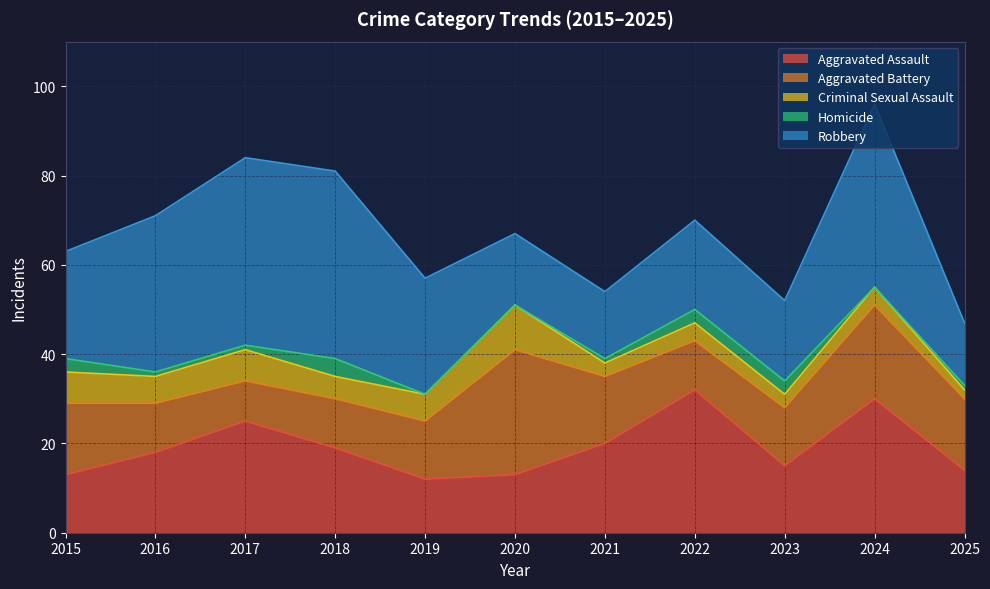

Between 2020 and 2024, which is larger?

2024